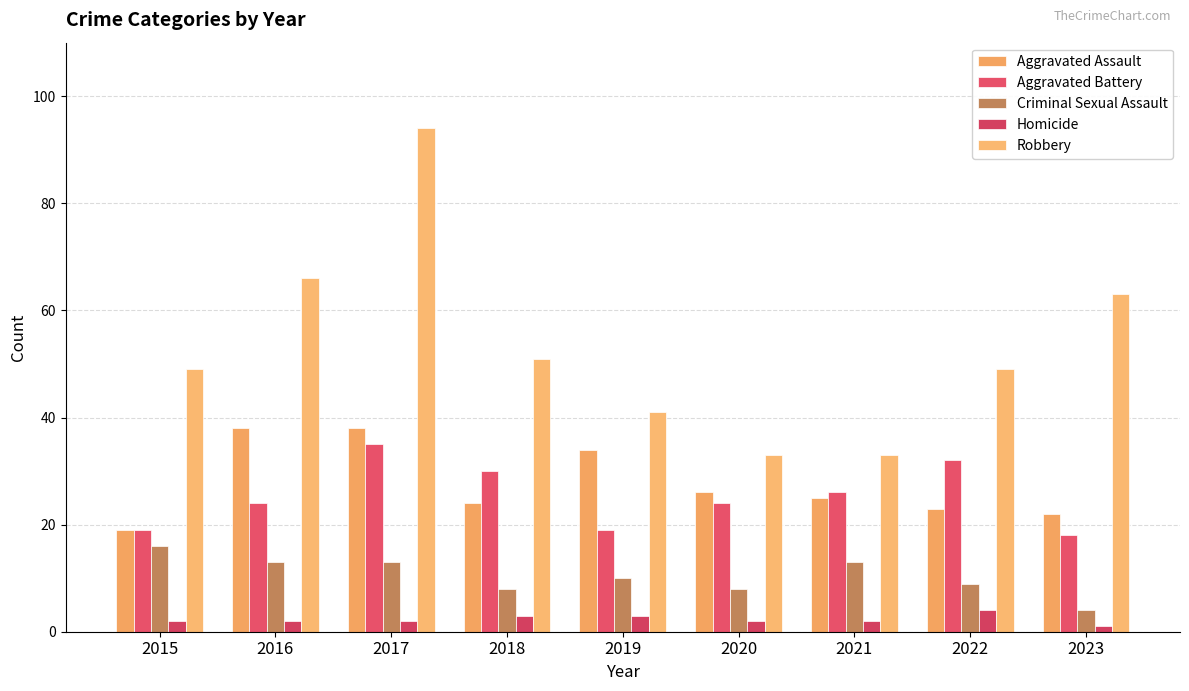

What are all the series names shown in the legend?

Aggravated Assault, Aggravated Battery, Criminal Sexual Assault, Homicide, Robbery